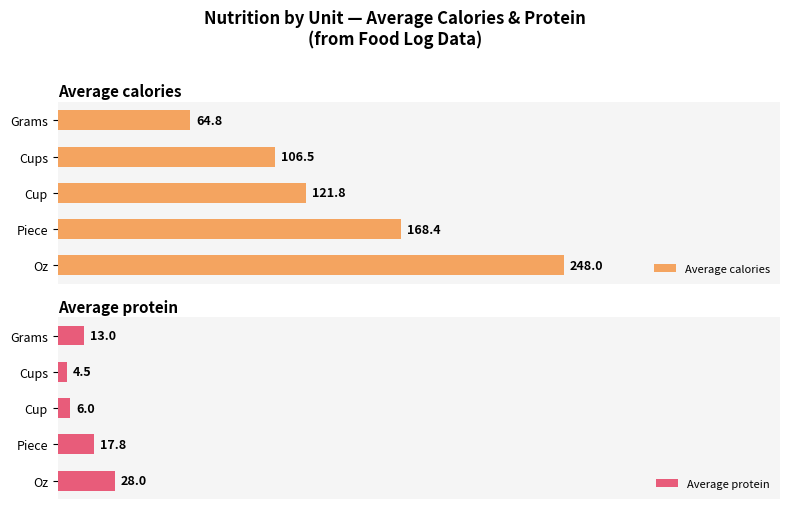

Which series has the largest total across all categories?

Average calories